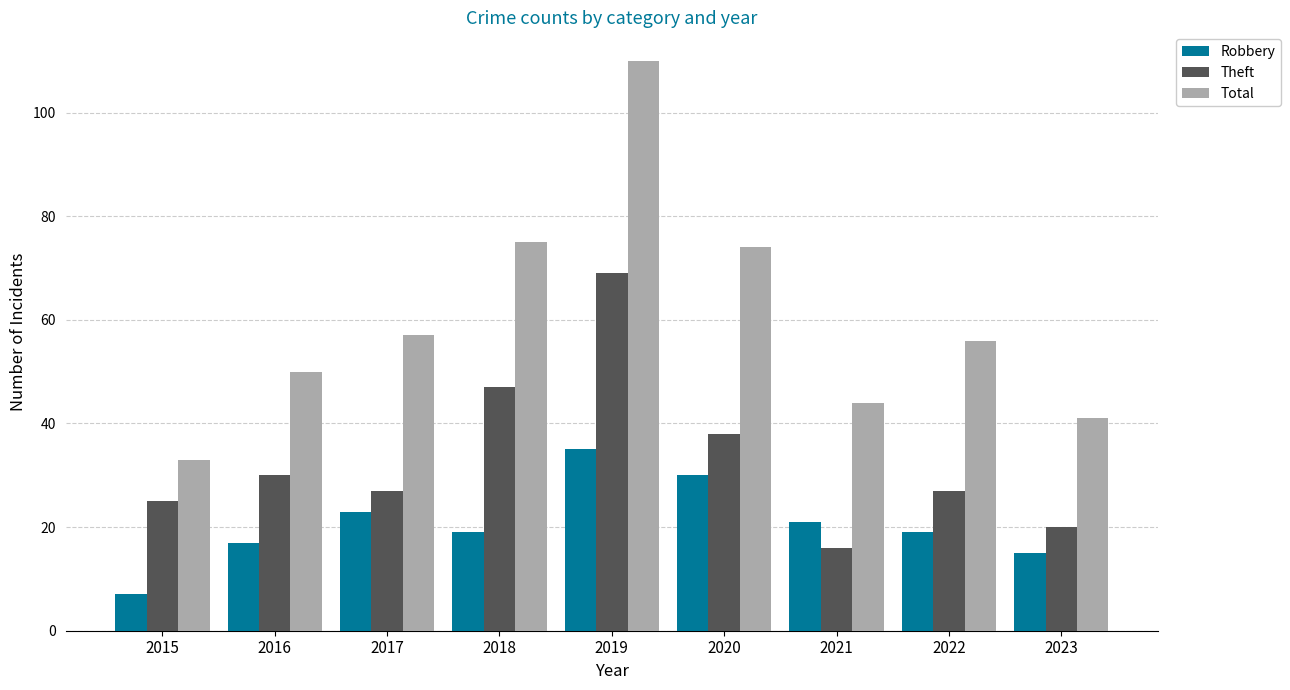

Which series has the largest range (max minus min)?

Total